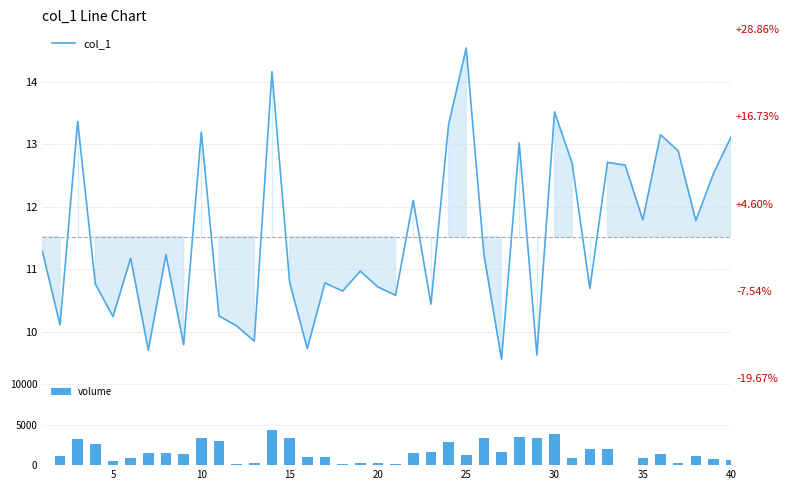

Which series has the largest total across all categories?

volume